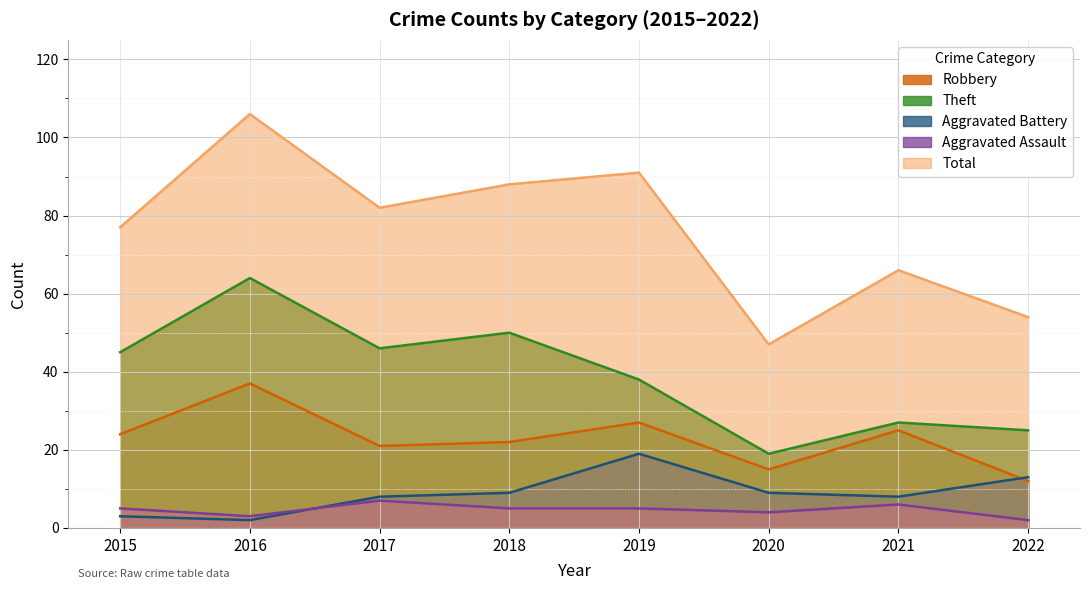

True or false: Theft and Aggravated Assault cross at least once.

False